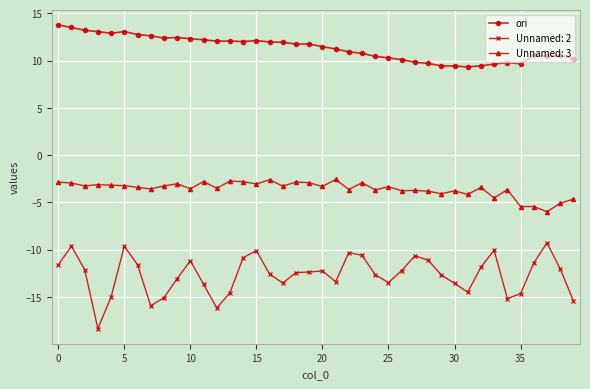

How many lines are shown in the chart?

3